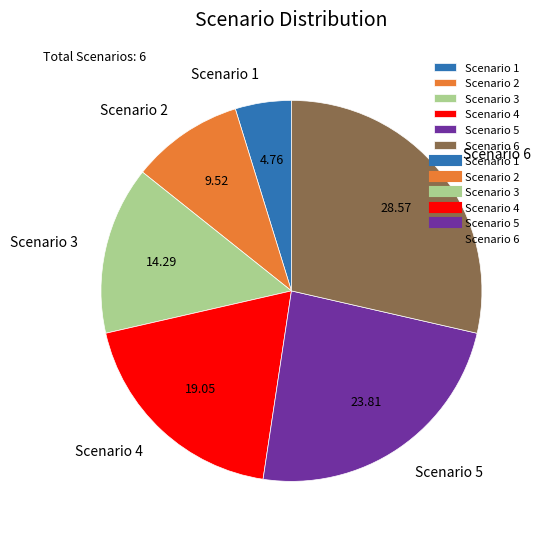

Which has a higher value, Scenario 3 or Scenario 6?

Scenario 6